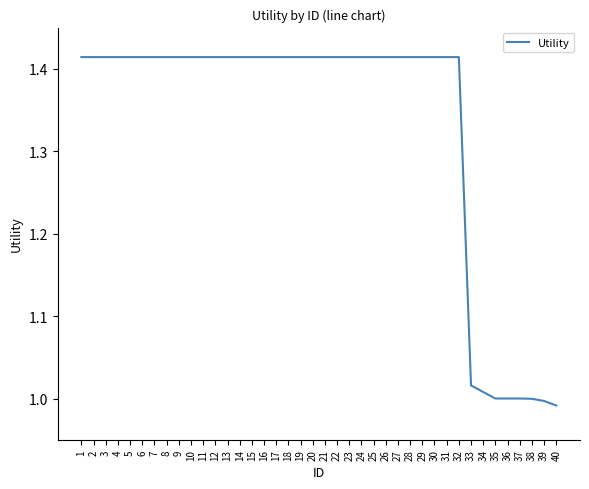

How many distinct data groups are displayed?

1